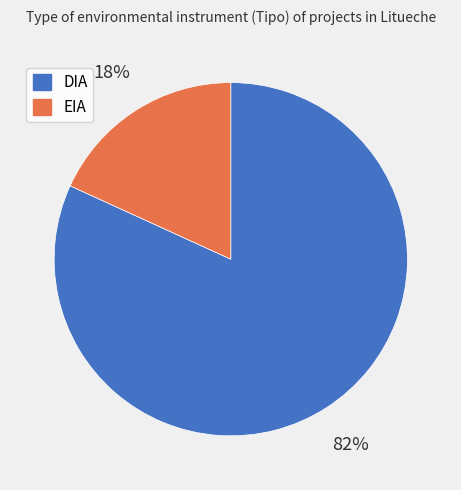

Rank the categories by value from lowest to highest.

EIA, DIA